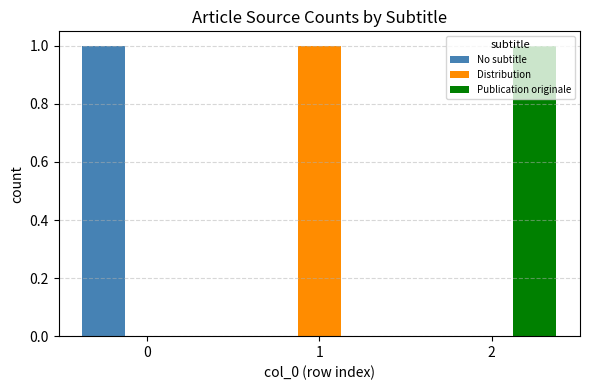

How many data points does each series have?

3